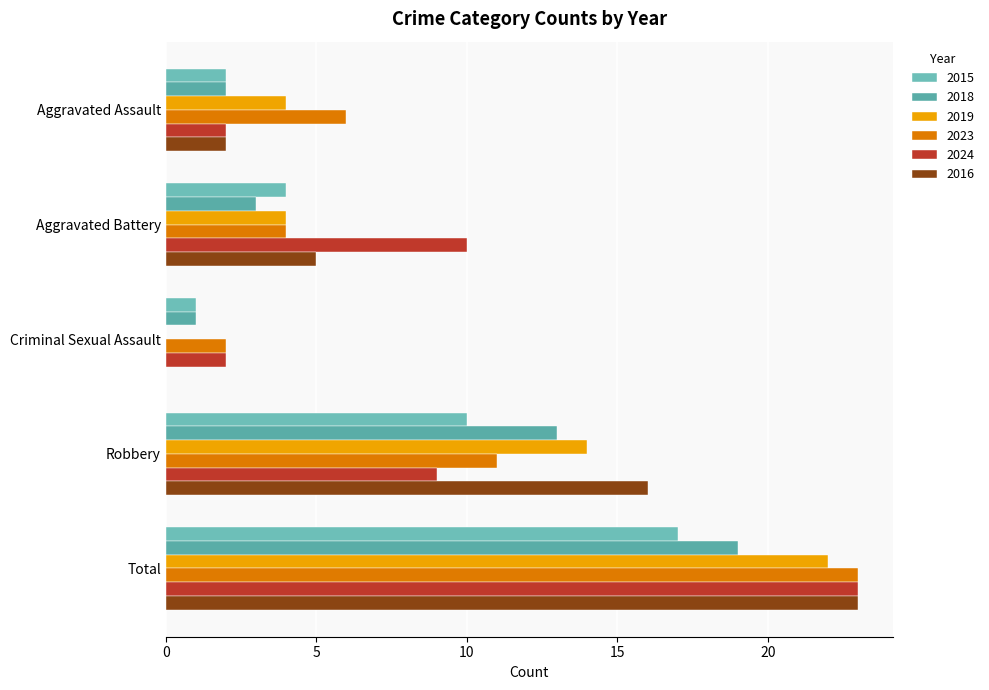

Reading left to right, list all the values displayed in this chart.

2015: Aggravated Assault=2	Aggravated Battery=4	Criminal Sexual Assault=1	Robbery=10	Total=17
2018: Aggravated Assault=2	Aggravated Battery=3	Criminal Sexual Assault=1	Robbery=13	Total=19
2019: Aggravated Assault=4	Aggravated Battery=4	Criminal Sexual Assault=0	Robbery=14	Total=22
2023: Aggravated Assault=6	Aggravated Battery=4	Criminal Sexual Assault=2	Robbery=11	Total=23
2024: Aggravated Assault=2	Aggravated Battery=10	Criminal Sexual Assault=2	Robbery=9	Total=23
2016: Aggravated Assault=2	Aggravated Battery=5	Criminal Sexual Assault=0	Robbery=16	Total=23